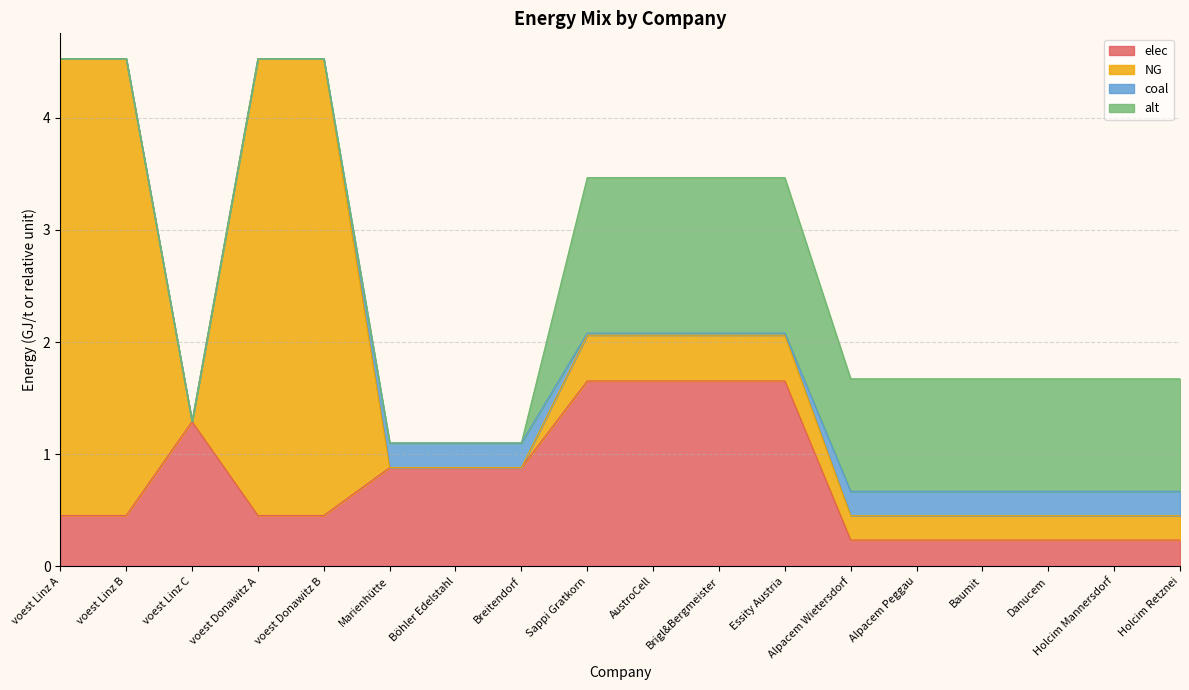

Which has a higher value, Marienhütte or Alpacem Wietersdorf?

Marienhütte